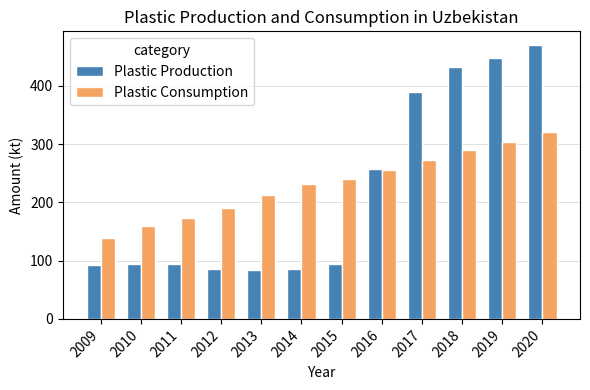

How many groups of bars are there?

12